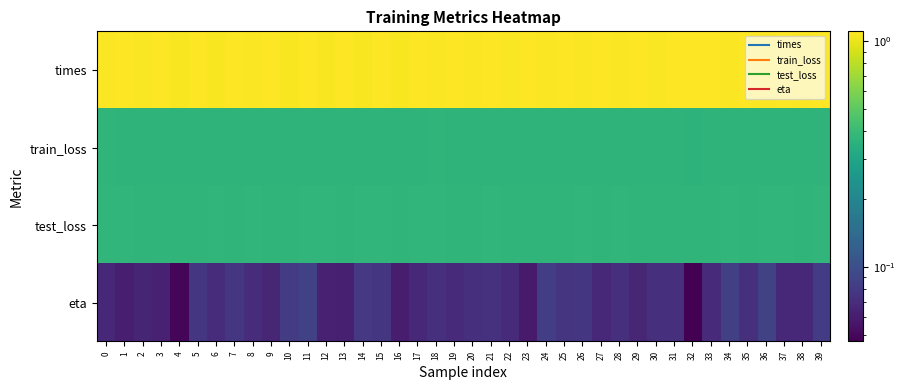

Reading left to right, list all the values displayed in this chart.

times: 0=1.1	1=1.1	2=1.1	3=1.1	4=1.1	5=1.1	6=1.1	7=1.1	8=1.1	9=1.1	10=1.1	11=1.1	12=1.1	13=1.1	14=1.1	15=1.1	16=1.1	17=1.1	18=1.1	19=1.1	20=1.1	21=1.1	22=1.1	23=1.1	24=1.1	25=1.1	26=1.1	27=1.1	28=1.1	29=1.1	30=1.1	31=1.1	32=1.1	33=1.1	34=1.1	35=1.1	36=1.1	37=1.1	38=1.1	39=1.1
train_loss: 0=0.4	1=0.4	2=0.4	3=0.4	4=0.4	5=0.4	6=0.4	7=0.4	8=0.4	9=0.4	10=0.4	11=0.4	12=0.4	13=0.4	14=0.4	15=0.4	16=0.4	17=0.4	18=0.4	19=0.4	20=0.4	21=0.4	22=0.4	23=0.4	24=0.4	25=0.4	26=0.4	27=0.4	28=0.4	29=0.4	30=0.4	31=0.4	32=0.4	33=0.4	34=0.4	35=0.4	36=0.4	37=0.4	38=0.4	39=0.4
test_loss: 0=0.4	1=0.4	2=0.4	3=0.4	4=0.4	5=0.4	6=0.4	7=0.4	8=0.4	9=0.4	10=0.4	11=0.4	12=0.4	13=0.4	14=0.4	15=0.4	16=0.4	17=0.4	18=0.4	19=0.4	20=0.4	21=0.4	22=0.4	23=0.4	24=0.4	25=0.4	26=0.4	27=0.4	28=0.4	29=0.4	30=0.4	31=0.4	32=0.4	33=0.4	34=0.4	35=0.4	36=0.4	37=0.4	38=0.4	39=0.4
eta: 0=0.1	1=0.1	2=0.1	3=0.1	4=0.0	5=0.1	6=0.1	7=0.1	8=0.1	9=0.1	10=0.1	11=0.1	12=0.1	13=0.1	14=0.1	15=0.1	16=0.1	17=0.1	18=0.1	19=0.1	20=0.1	21=0.1	22=0.1	23=0.1	24=0.1	25=0.1	26=0.1	27=0.1	28=0.1	29=0.1	30=0.1	31=0.1	32=0.0	33=0.1	34=0.1	35=0.1	36=0.1	37=0.1	38=0.1	39=0.1